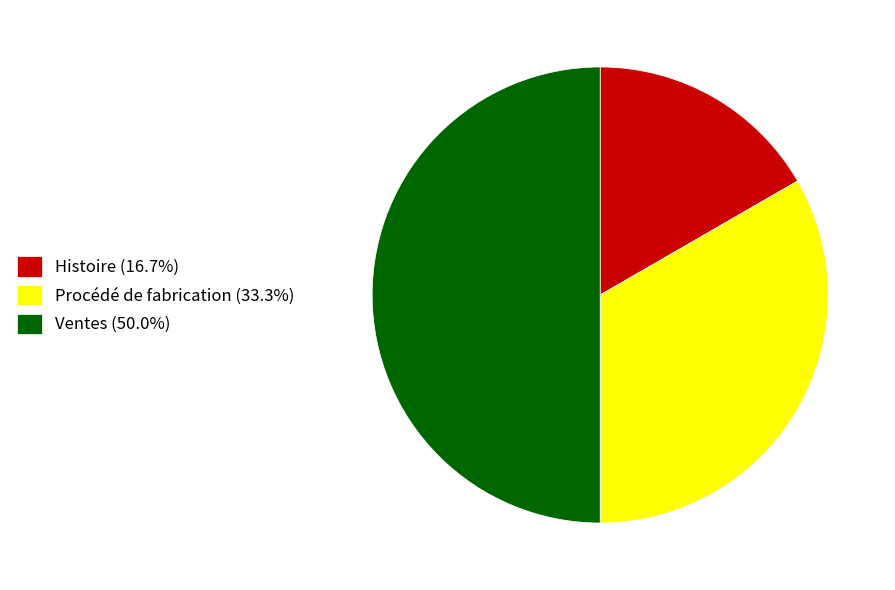

How many segments does this pie chart have?

3